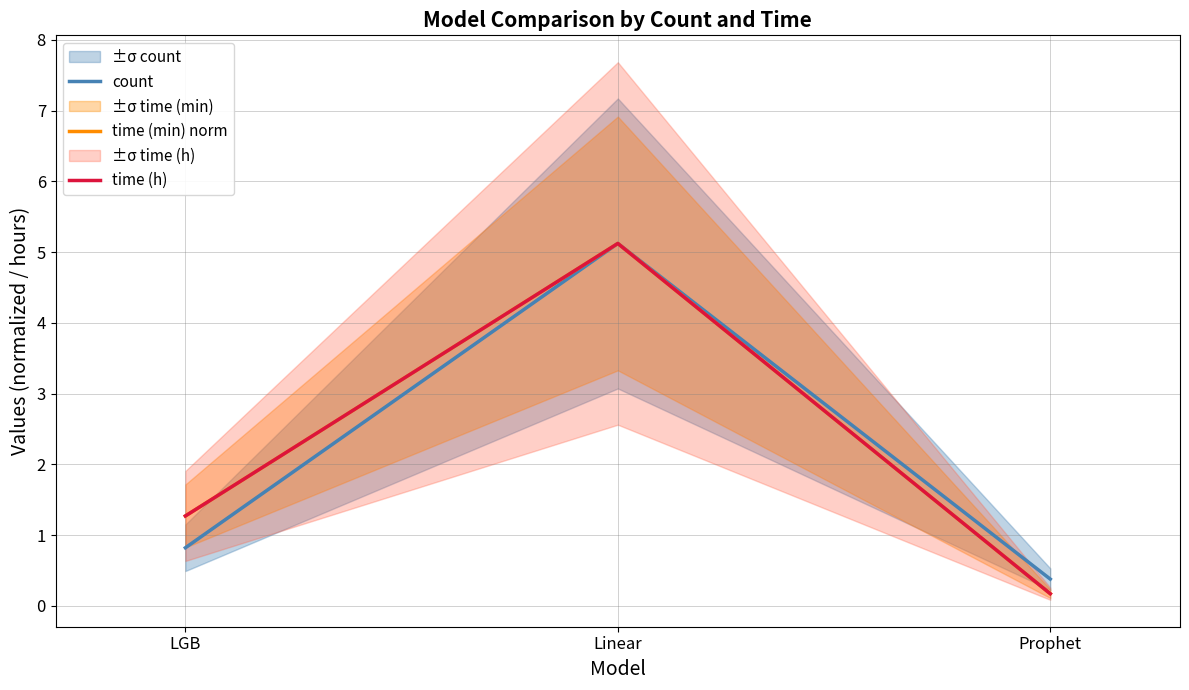

At which label does time (min) norm reach its peak?

Linear